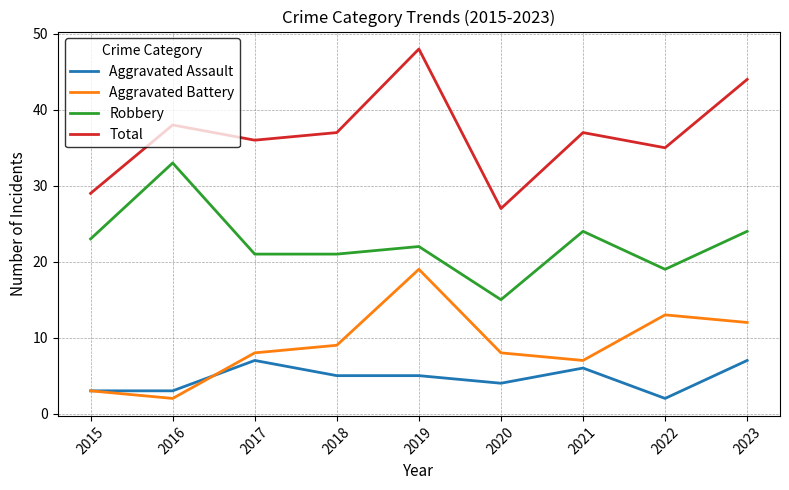

Reading right to left, transcribe all the data shown in this chart.

Aggravated Assault: 2023=7	2022=2	2021=6	2020=4	2019=5	2018=5	2017=7	2016=3	2015=3
Aggravated Battery: 2023=12	2022=13	2021=7	2020=8	2019=19	2018=9	2017=8	2016=2	2015=3
Robbery: 2023=24	2022=19	2021=24	2020=15	2019=22	2018=21	2017=21	2016=33	2015=23
Total: 2023=44	2022=35	2021=37	2020=27	2019=48	2018=37	2017=36	2016=38	2015=29